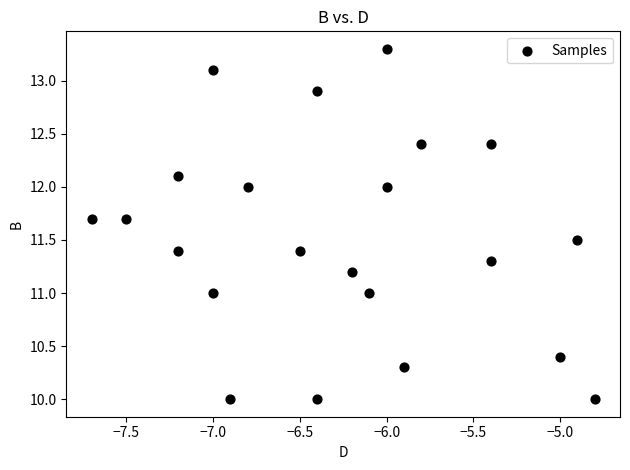

What is the range of Y values (max minus min)?

3.3